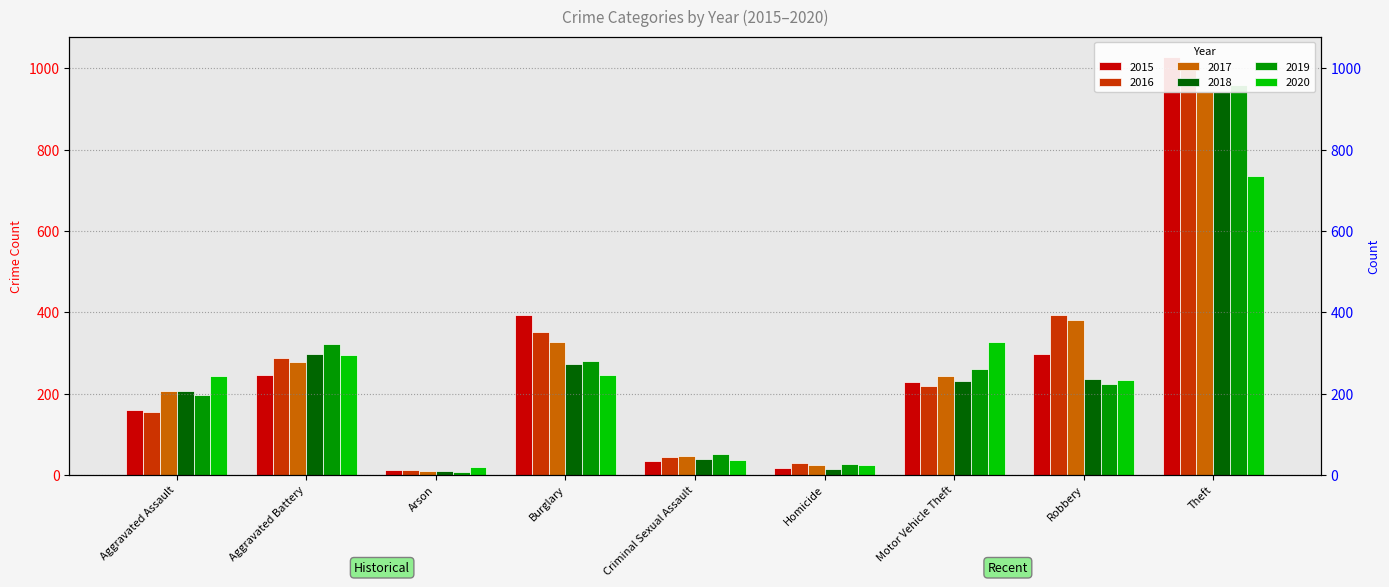

What is the label of the 6th bar from the left?

Homicide